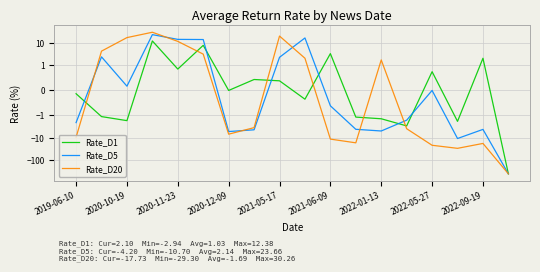

At 2022-01-13, list the series in order from largest to smallest.

Rate_D20, Rate_D1, Rate_D5